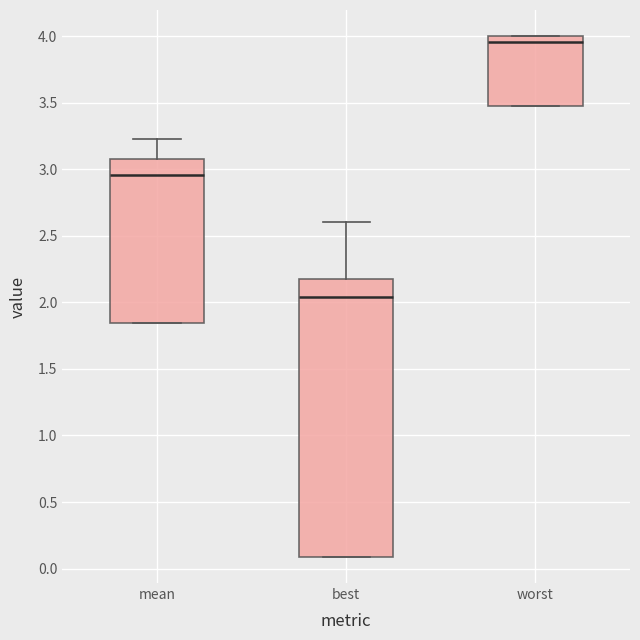

Reading left to right, read every box against the y-axis: the position of its median line, the range the box covers, and the ends of its whiskers. The values are not printed on the chart, so give them approximately, as read against the axis.

mean: median 2.95, box 1.85 to 3.10, whiskers 1.85 to 3.25
best: median 2.05, box 0.10 to 2.20, whiskers 0.10 to 2.60
worst: median 3.95, box 3.45 to 4.00, whiskers 3.45 to 4.00